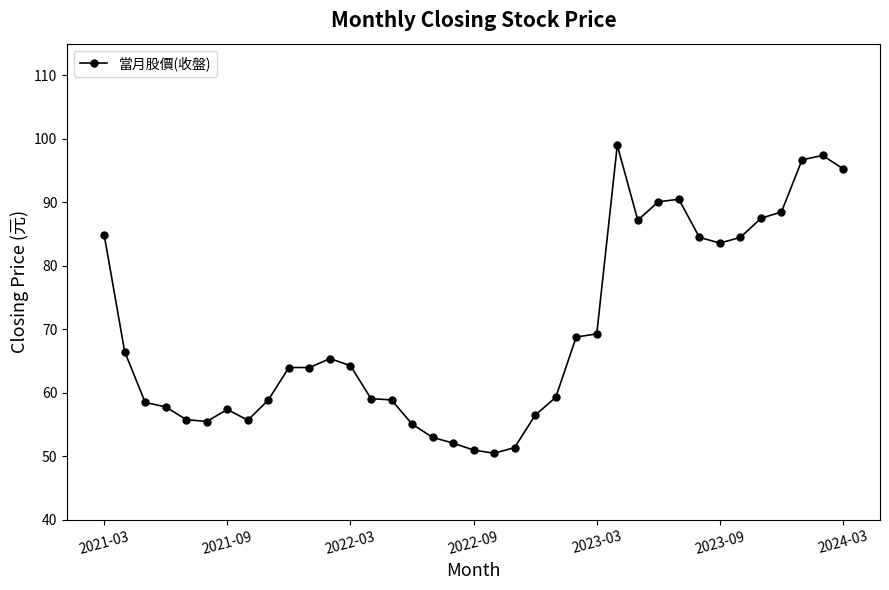

What is the maximum value shown in the chart?

99.0